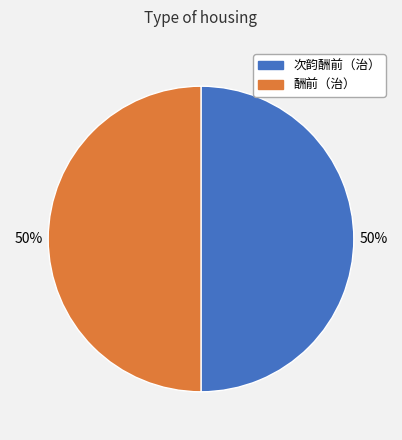

To the nearest percent, what portion does 酬前（治） represent?

50%